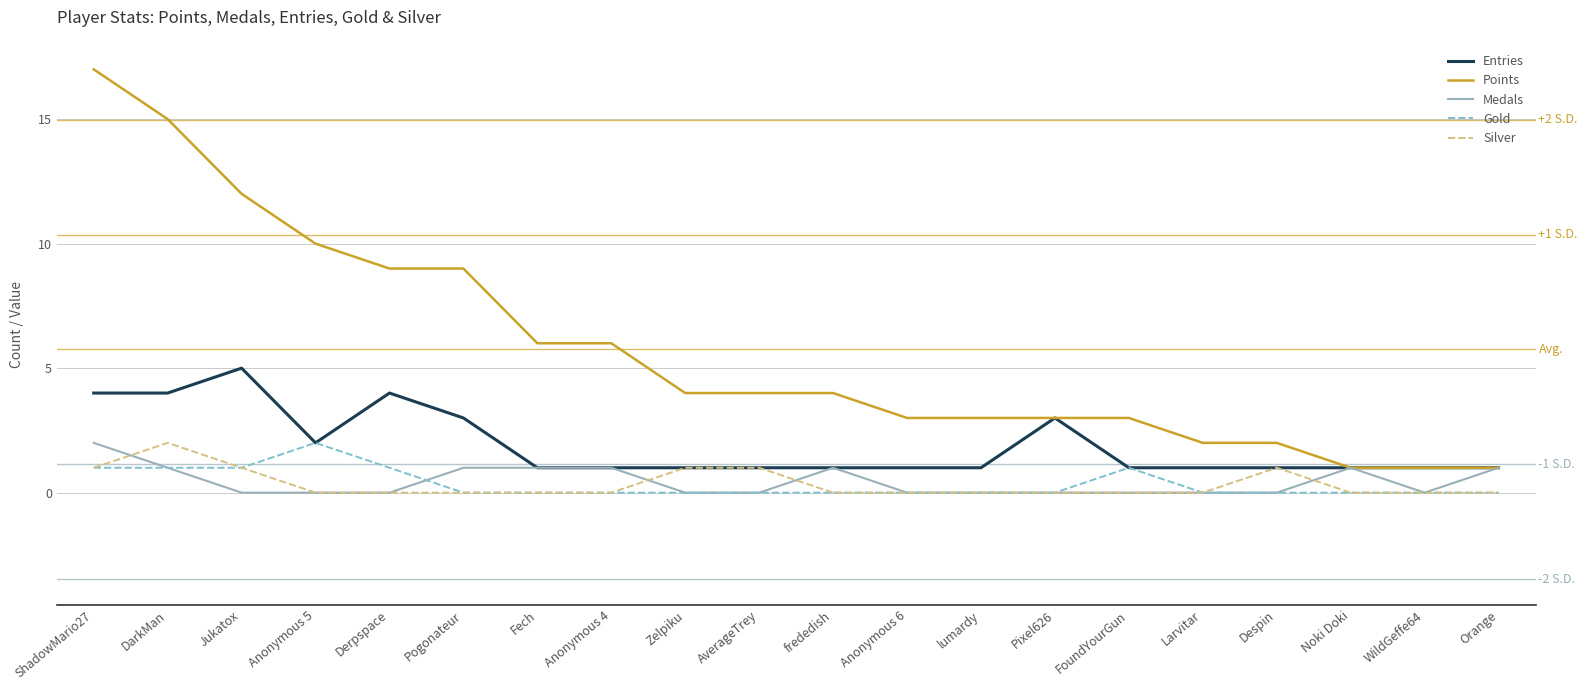

True or false: Silver has a value of 0 at ShadowMario27.

False